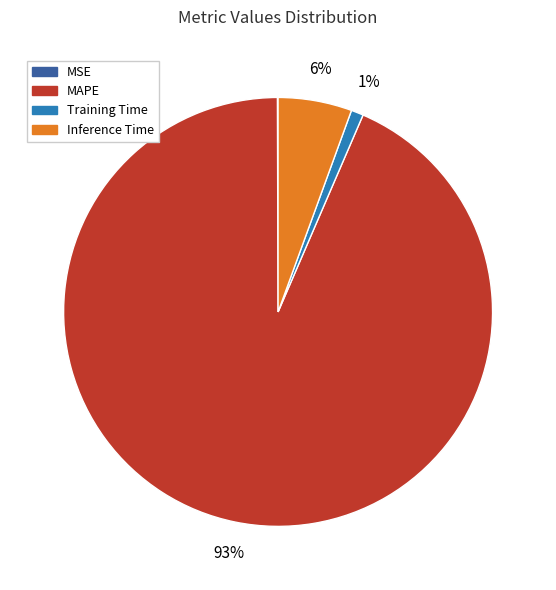

Does any single category account for the majority?

Yes